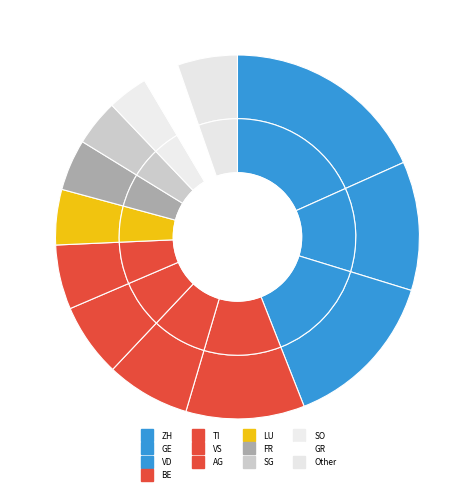

How many slices are in this pie chart?

13